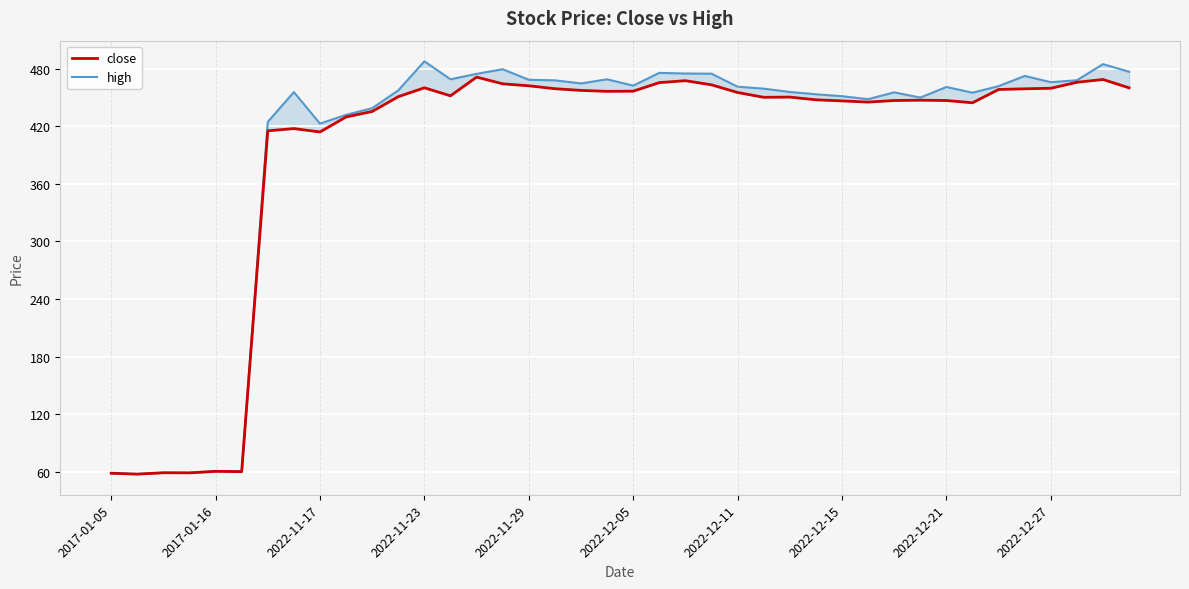

What is the difference between the highest and lowest values at 26?

5.4